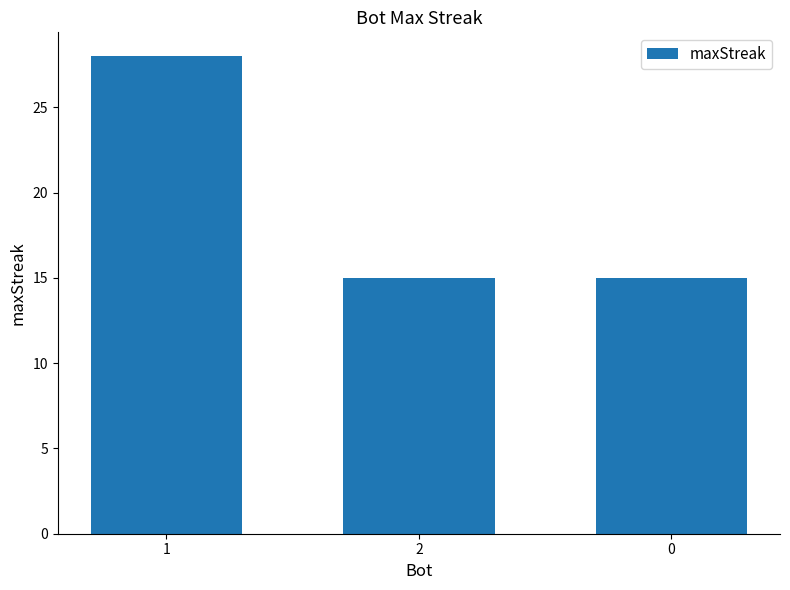

What is the label of the 3rd bar from the right?

1